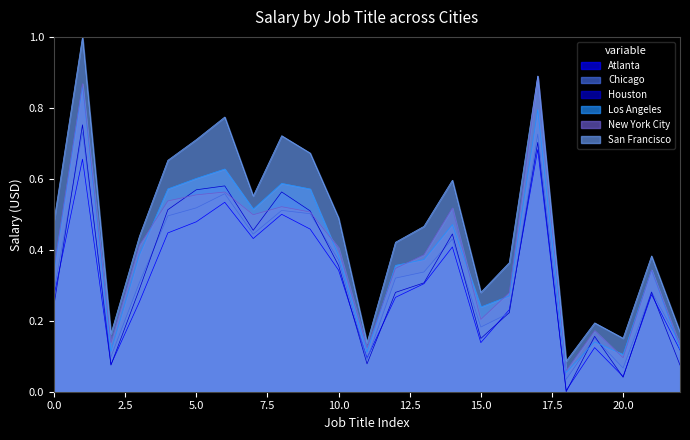

How many values in the Houston series exceed 0?

22